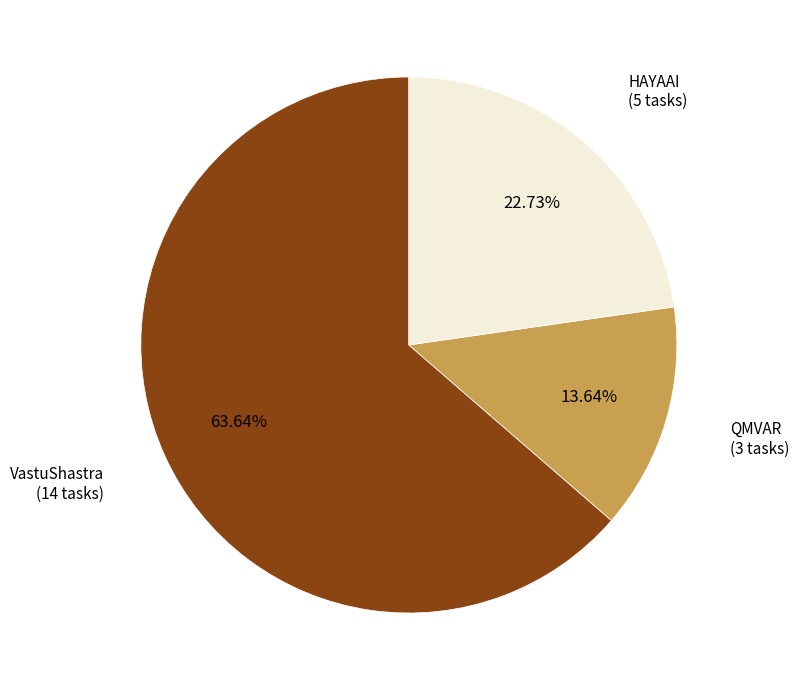

What percentage is NOT represented by QMVAR?

86.4%